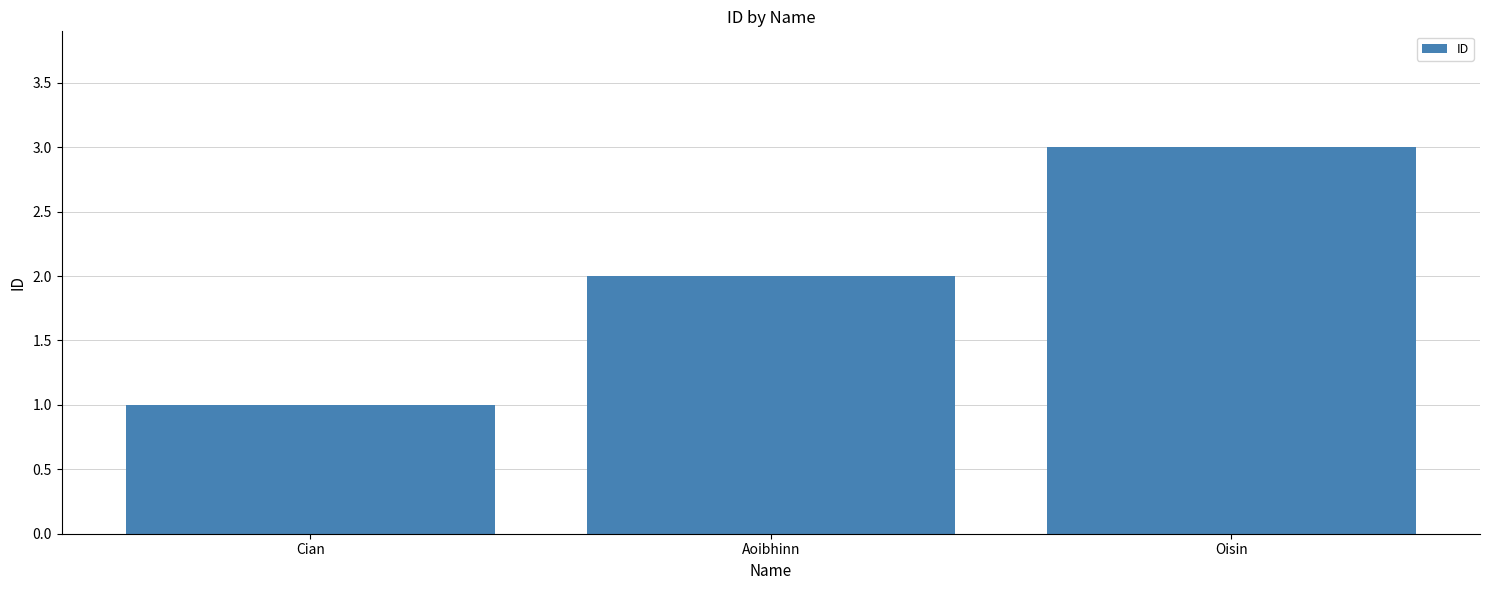

Rank the categories by value from highest to lowest.

Oisin, Aoibhinn, Cian